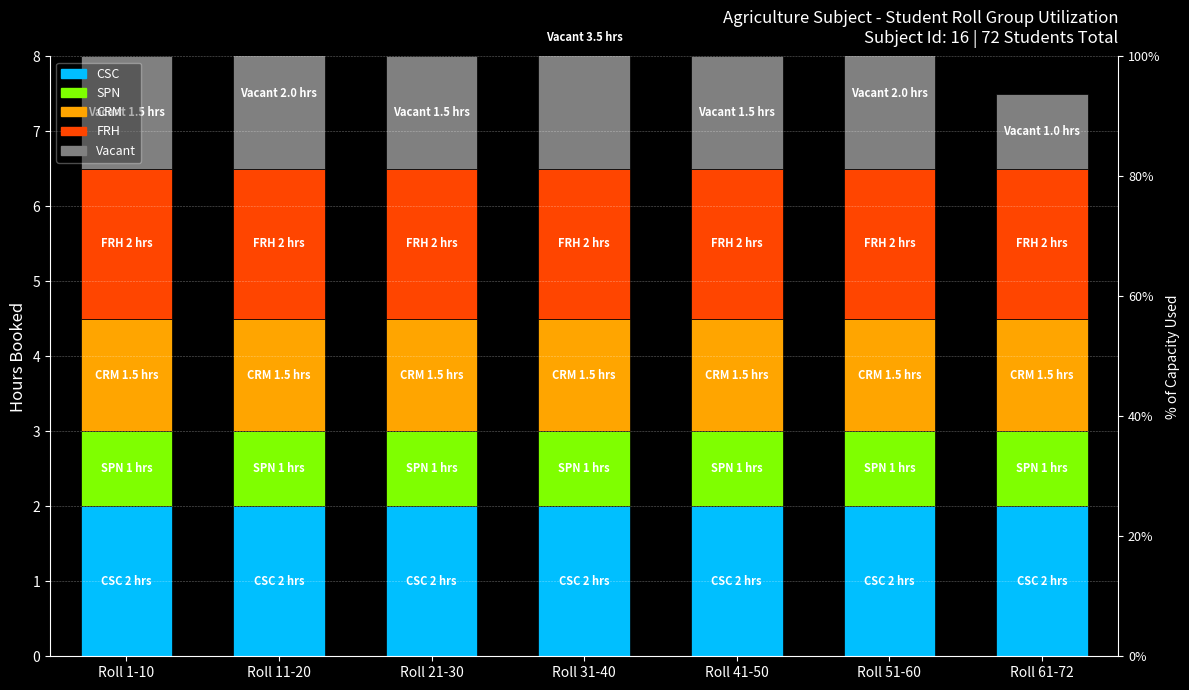

What is the minimum value shown in the chart?

1.0